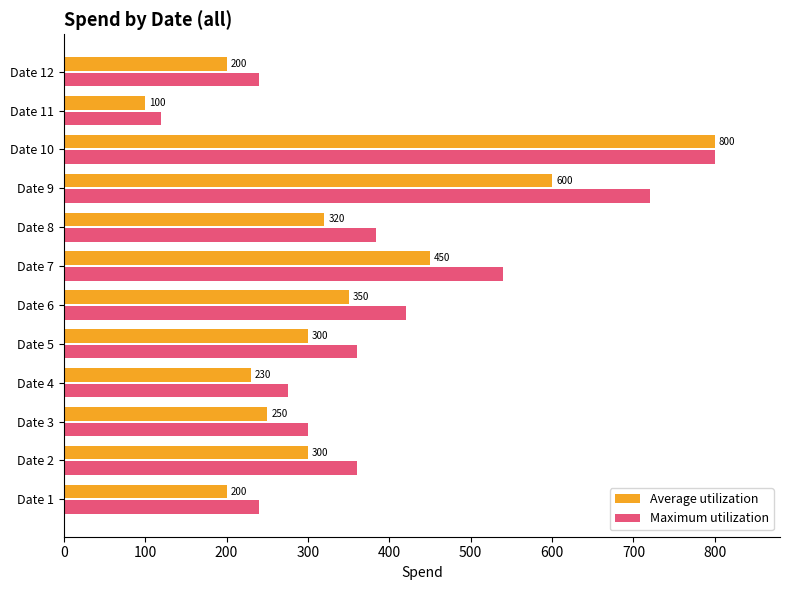

At how many categories does at least one series exceed 138?

11